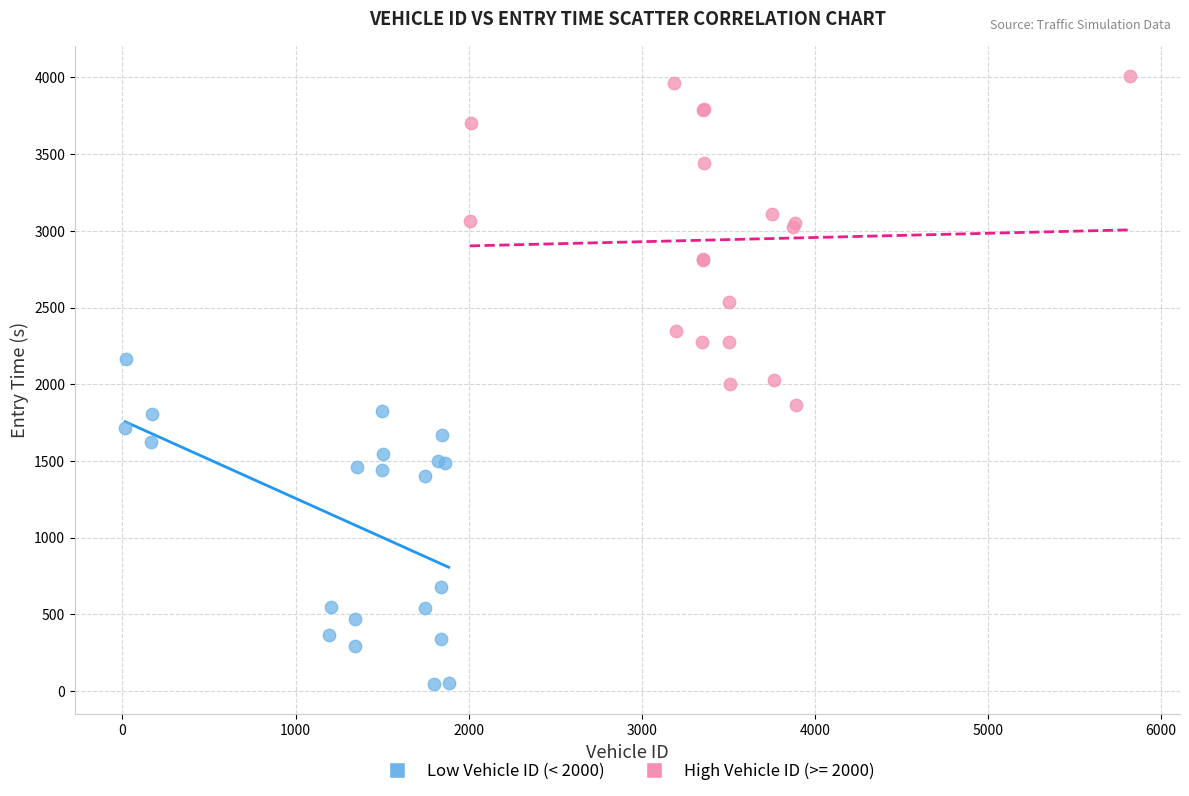

Which series contains the highest Y value?

High Vehicle ID (>= 2000)